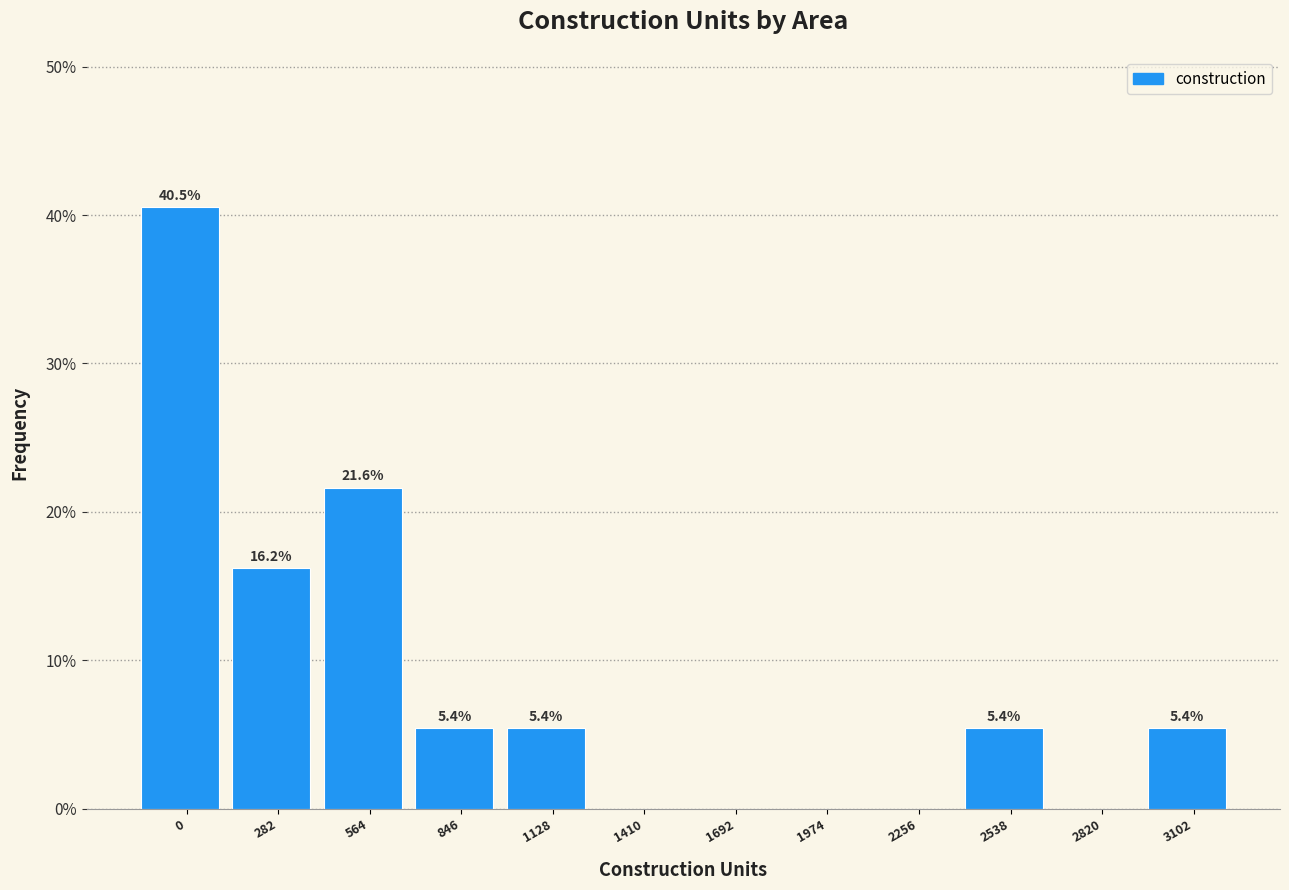

Reading right to left, transcribe all the data shown in this chart.

3102=5.4	2820=0.0	2538=5.4	2256=0.0	1974=0.0	1692=0.0	1410=0.0	1128=5.4	846=5.4	564=21.6	282=16.2	0=40.5